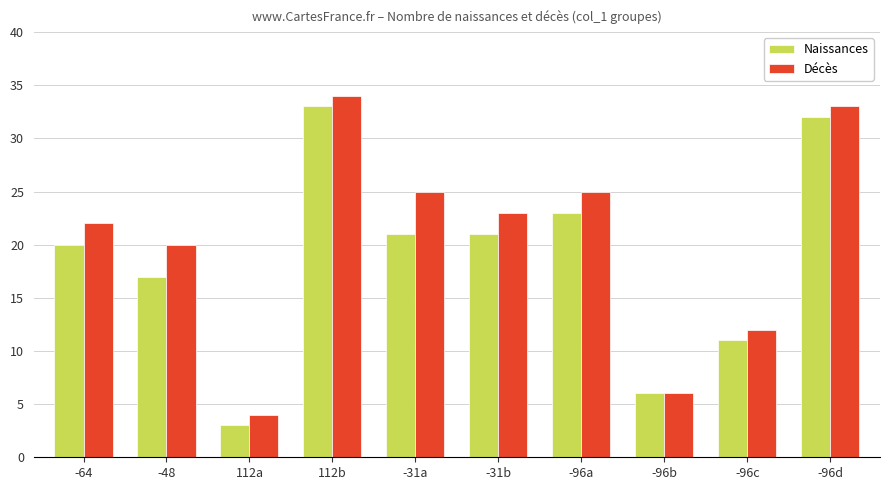

The Décès series shows 7 at -96a. True or false?

False